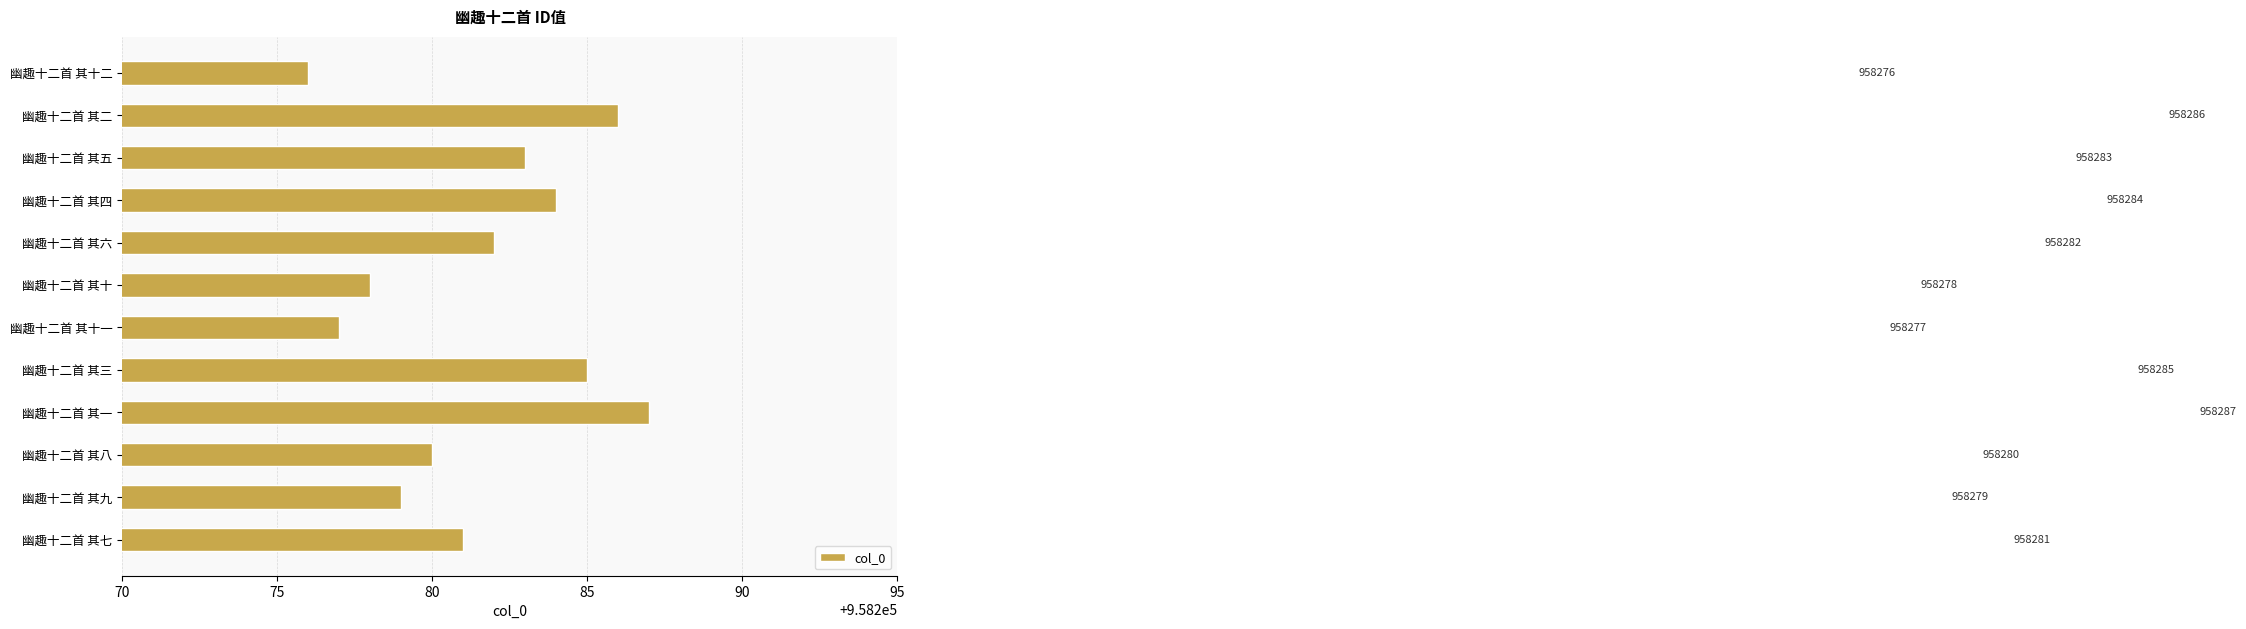

Between 幽趣十二首 其一 and 幽趣十二首 其五, which is larger?

幽趣十二首 其一